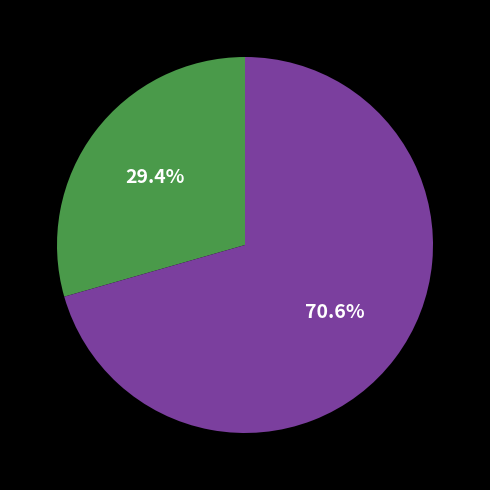

Does any single category account for the majority?

Yes